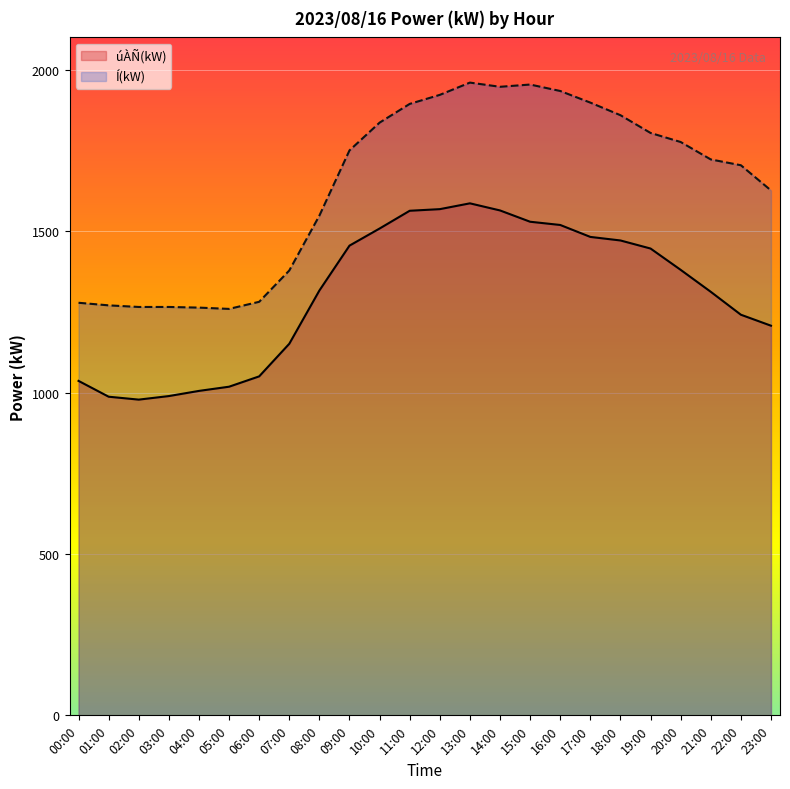

At which category does the chart reach its peak across all series?

13:00